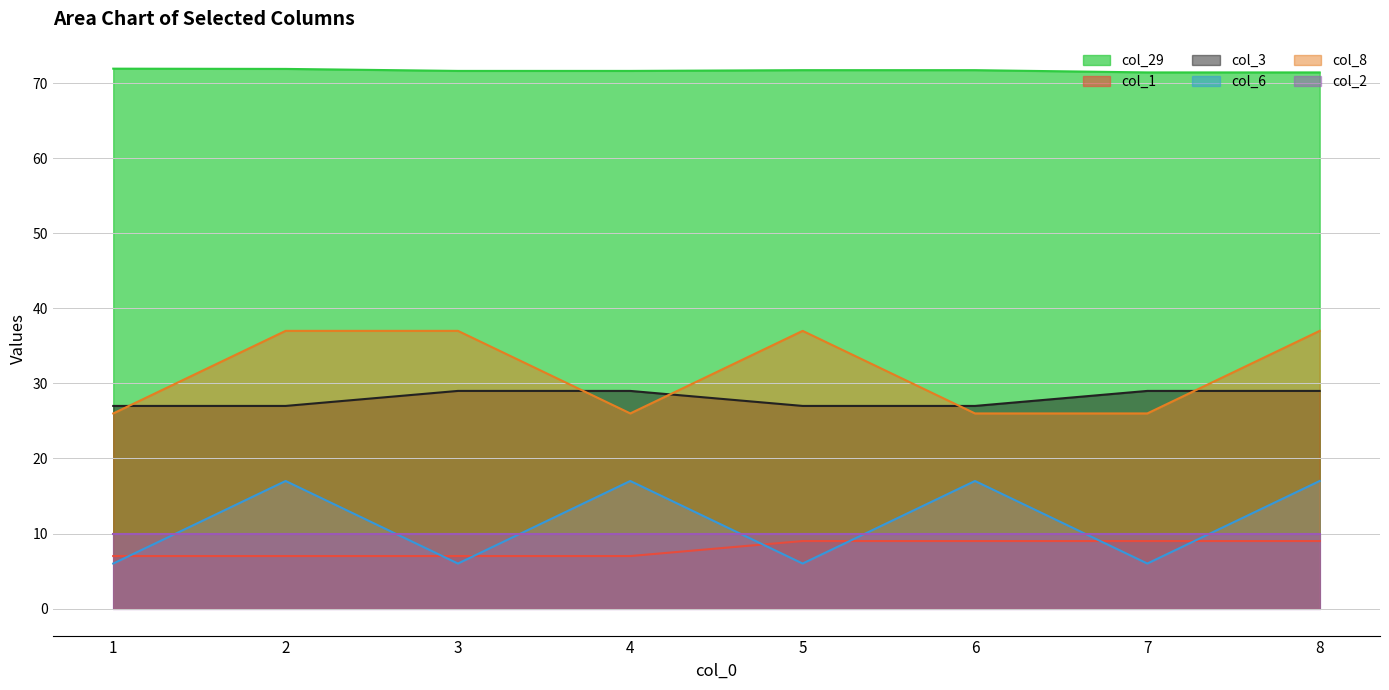

True or false: col_8 and col_6 cross at least once.

False